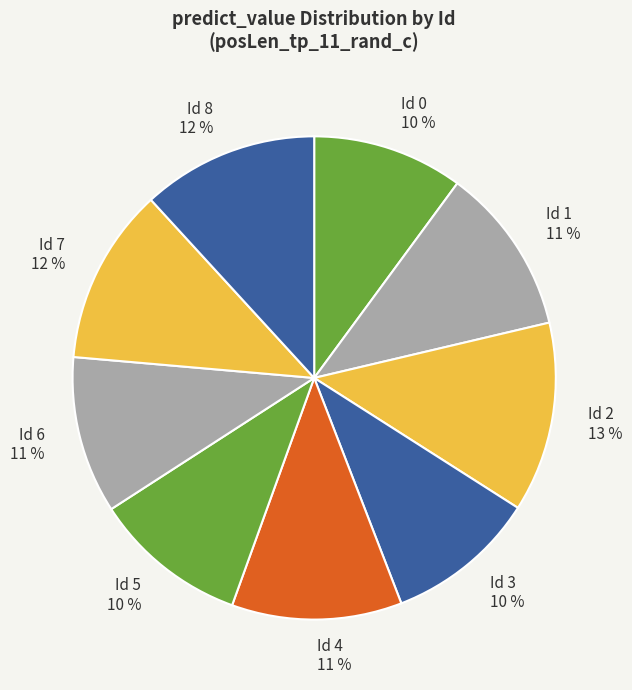

What percentage is the Id 7 slice, to the nearest percent?

12%